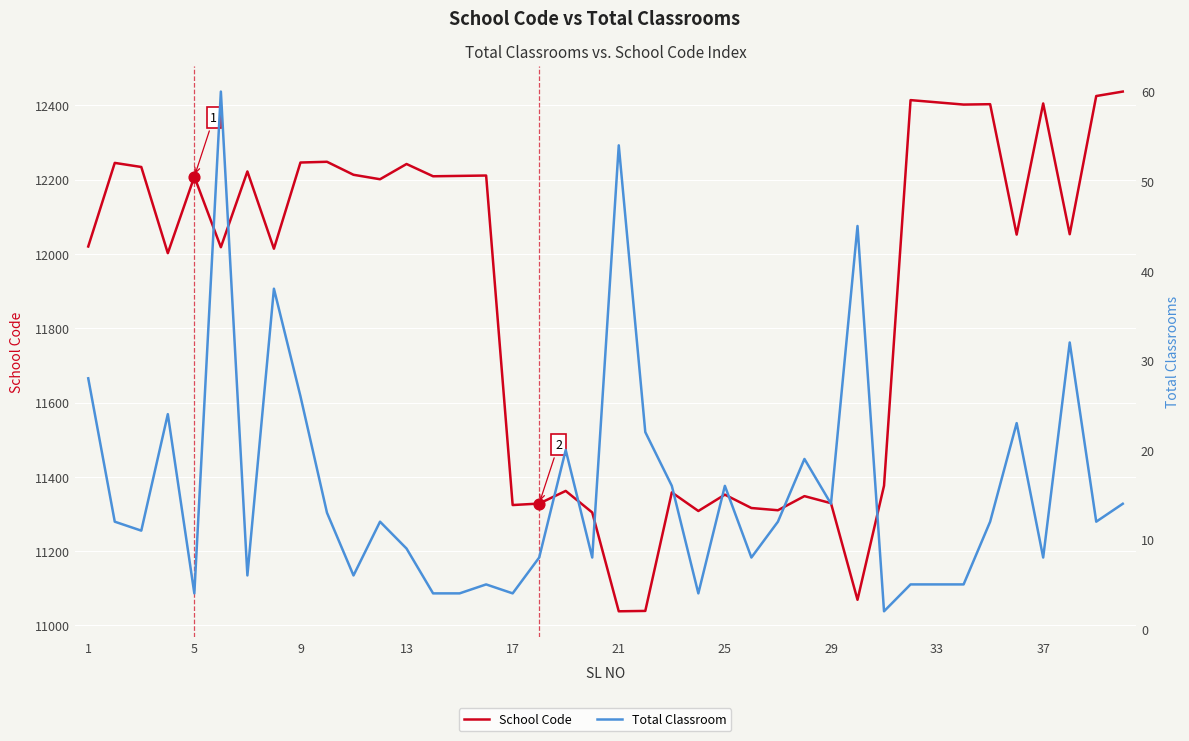

Which series contains the highest Y value?

School Code